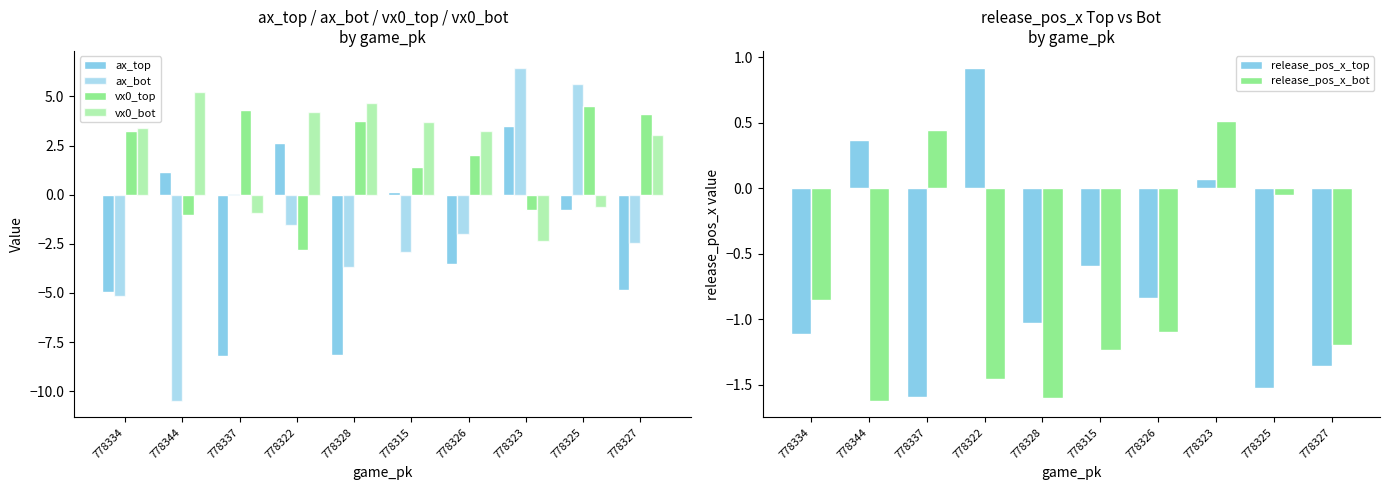

What are all the series names shown in the legend?

ax_top, ax_bot, vx0_top, vx0_bot, release_pos_x_top, release_pos_x_bot